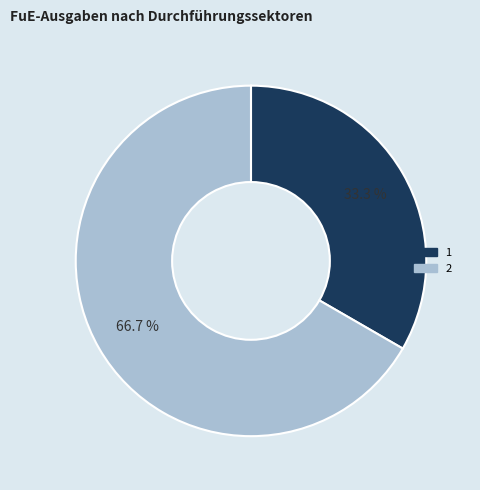

To the nearest percent, what percentage of the pie is 1?

33%